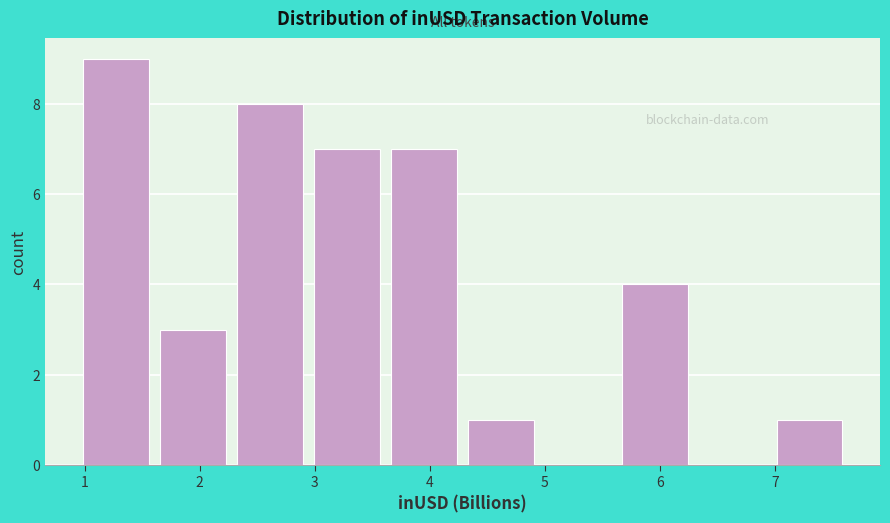

Reading left to right, transcribe this chart: for each bar, give the range it covers on the x-axis and its height. Neither the bar edges nor the heights are printed on the chart, so give them approximately, as read against the axes.

0.9 to 1.6: 9
1.6 to 2.3: 3
2.3 to 2.9: 8
2.9 to 3.6: 7
3.6 to 4.3: 7
4.3 to 5.0: 1
5.0 to 5.6: 0
5.6 to 6.3: 4
6.3 to 7.0: 0
7.0 to 7.6: 1